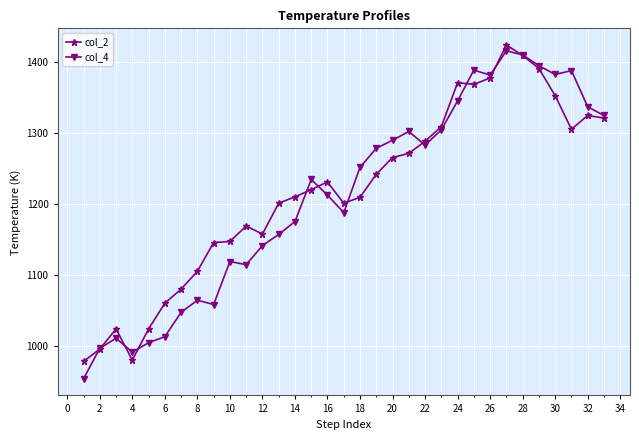

What is the highest value of the col_2 series?

1424.6